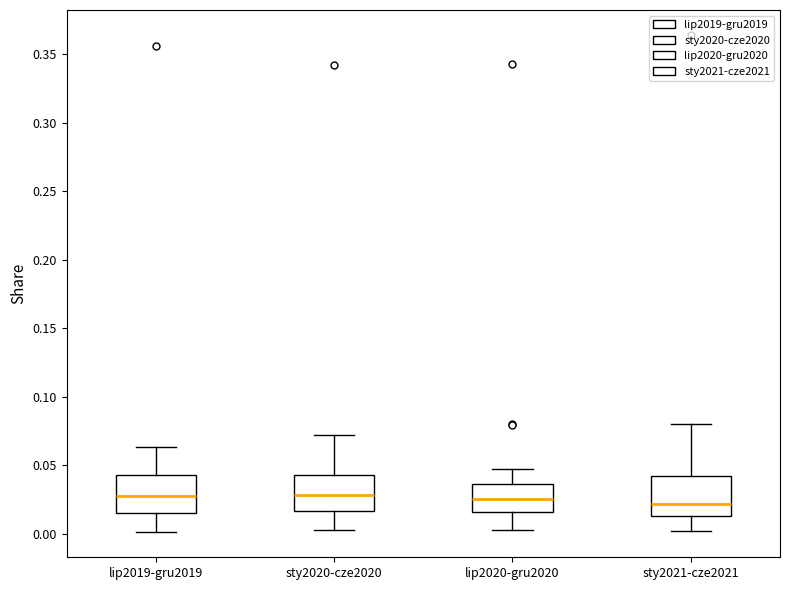

Reading left to right, read every box against the y-axis: the position of its median line, the range the box covers, and the ends of its whiskers. The values are not printed on the chart, so give them approximately, as read against the axis.

lip2019-gru2019: median 0.030, box 0.015 to 0.045, whiskers 0.000 to 0.065
sty2020-cze2020: median 0.030, box 0.015 to 0.045, whiskers 0.005 to 0.070
lip2020-gru2020: median 0.025, box 0.015 to 0.035, whiskers 0.005 to 0.045
sty2021-cze2021: median 0.020, box 0.015 to 0.040, whiskers 0.000 to 0.080